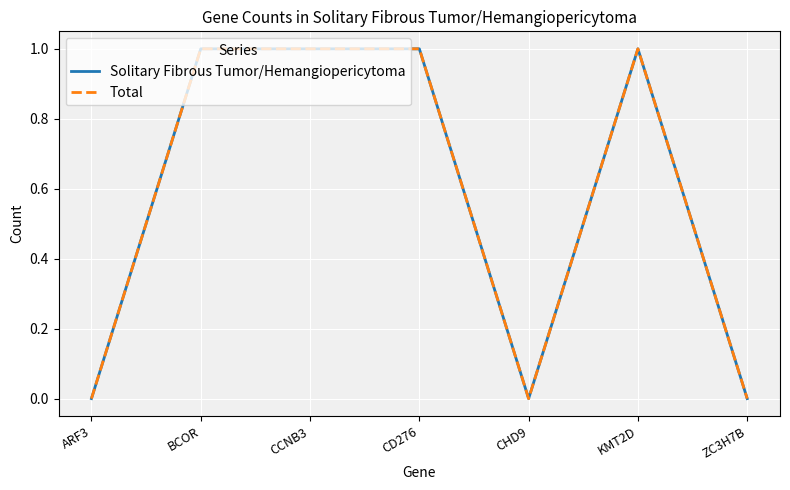

What is the difference between the Total values at ZC3H7B and KMT2D?

1